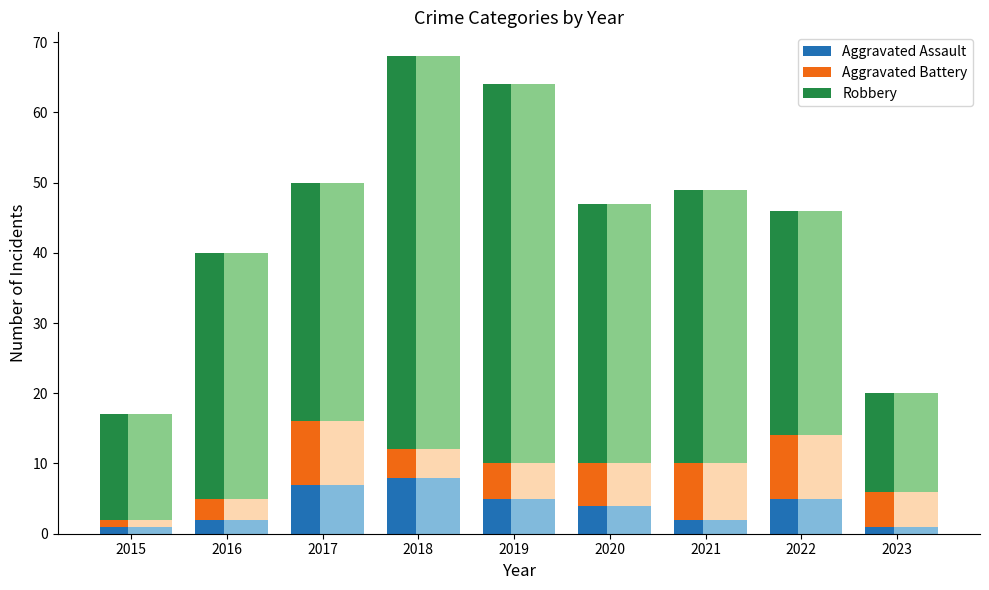

Are the bars grouped side by side (vs. stacked)?

Yes